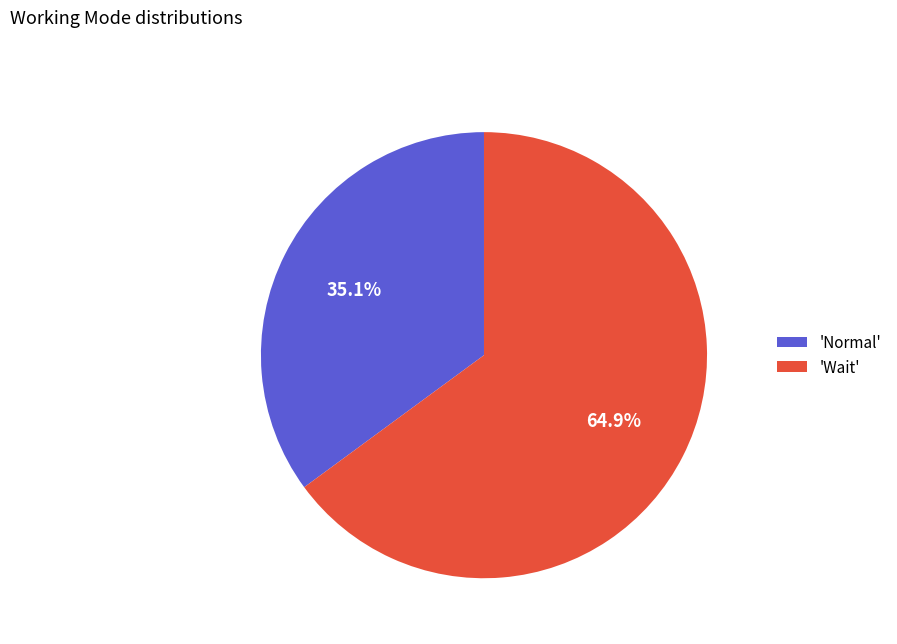

What is the smallest slice in the pie chart?

'Normal'